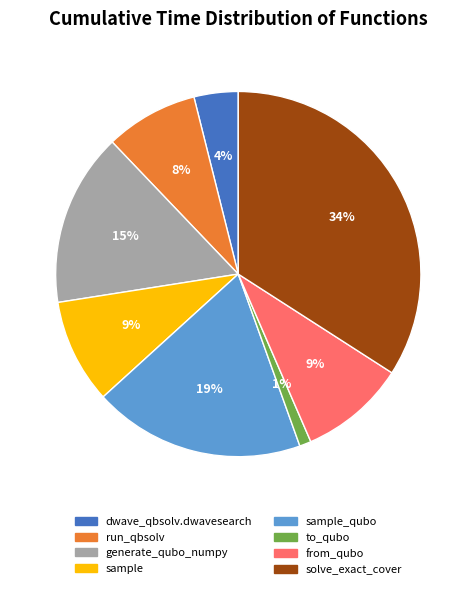

Is there any slice that represents more than half of the pie?

No